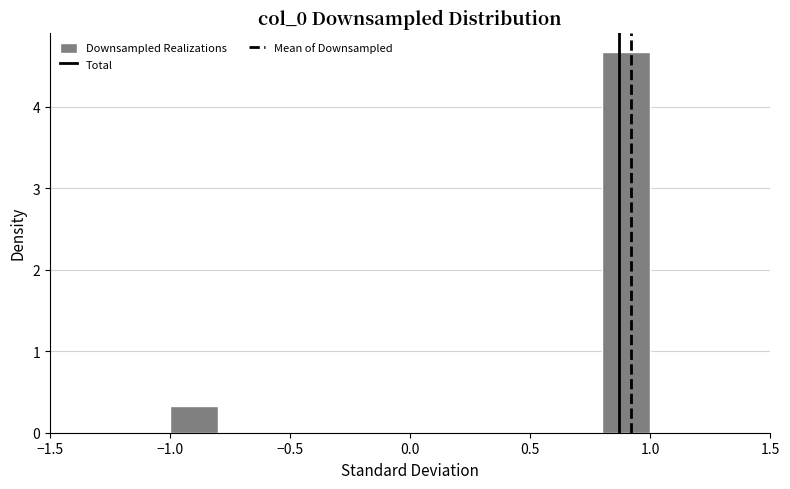

Over which range of the x-axis is the bar tallest?

0.8 to 1.0